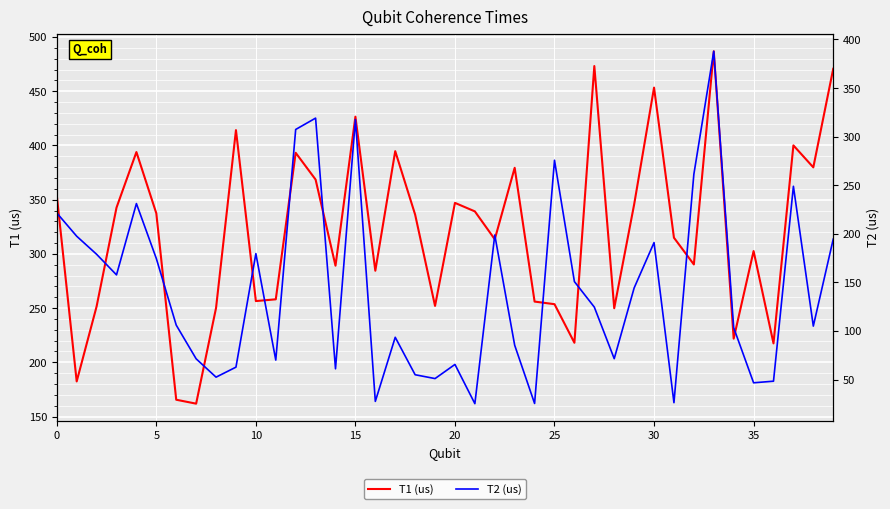

What is the average value of the T2 (us) series?

142.9